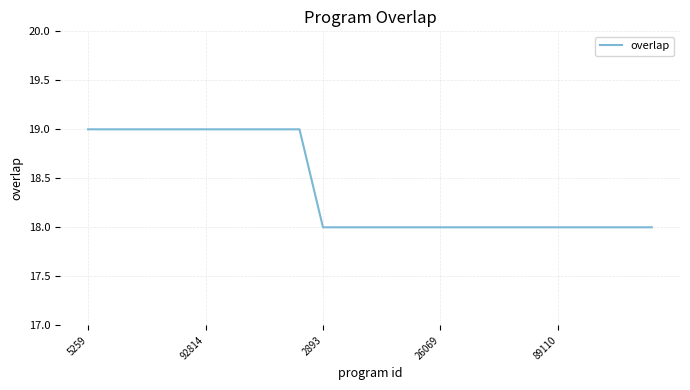

What is the maximum value shown in the chart?

19